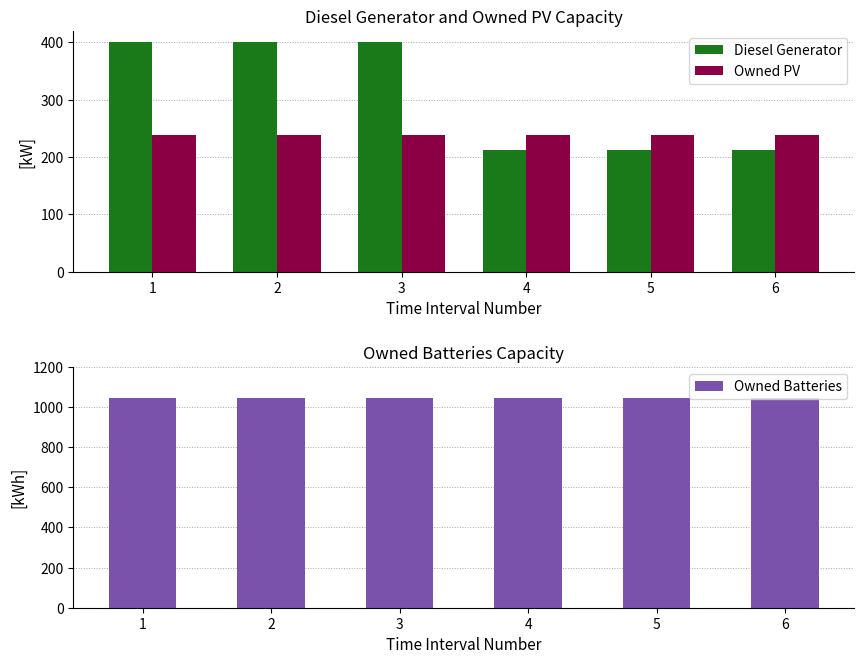

What is the value of the Owned PV bar at the 3rd from the left?

238